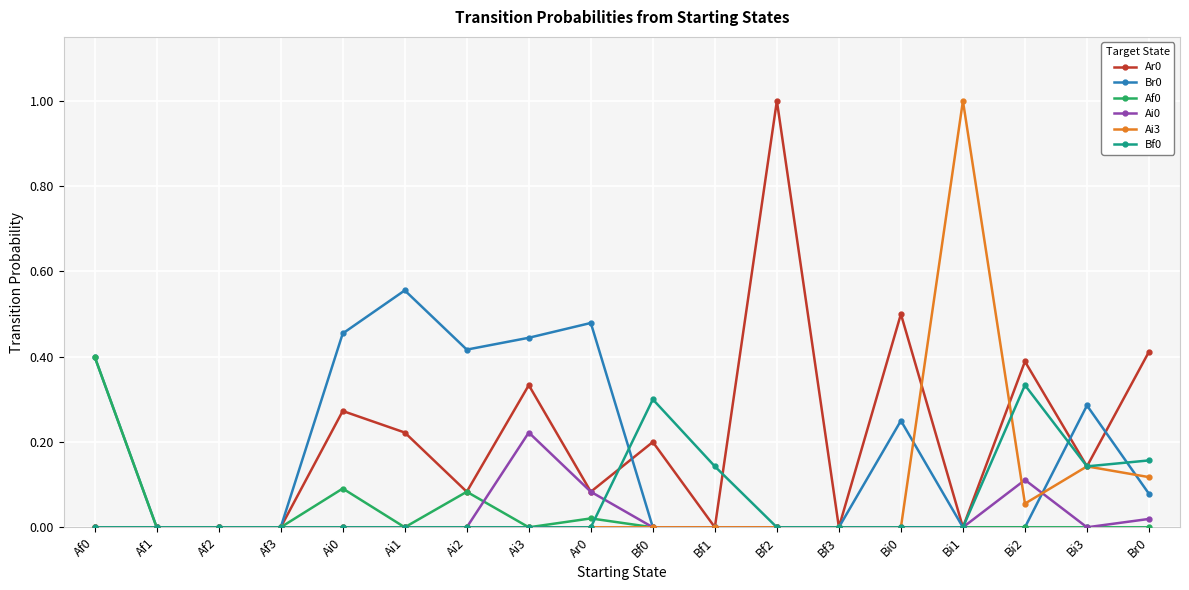

True or false: Ai0 has a value of 0.1 at Bf1.

False